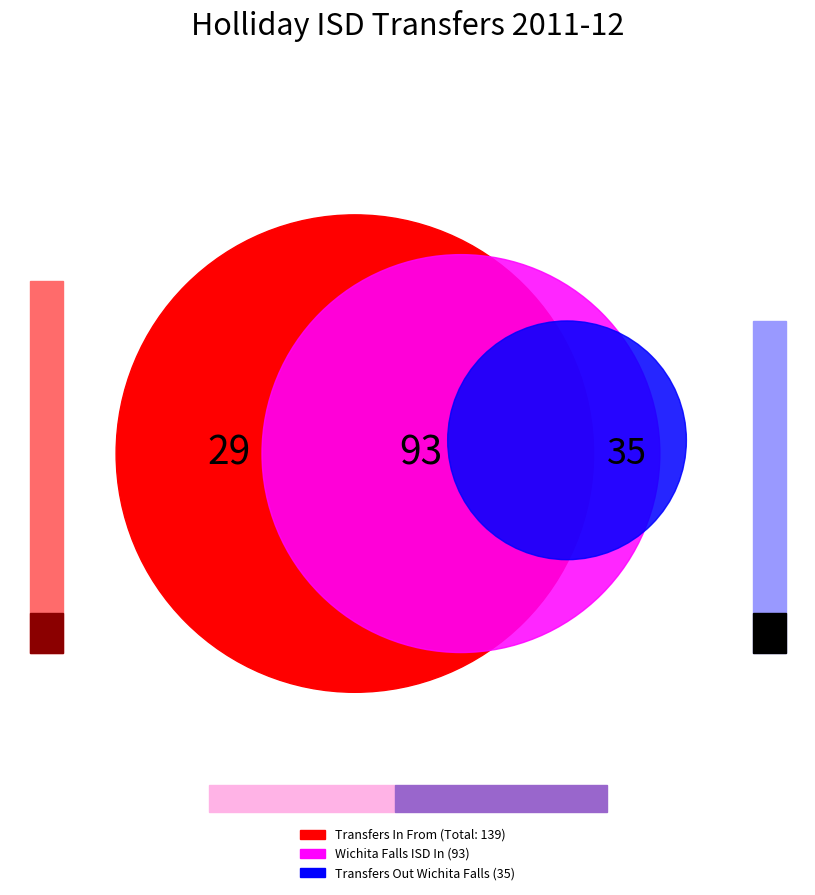

To the nearest percent, what is the average slice percentage?

25%